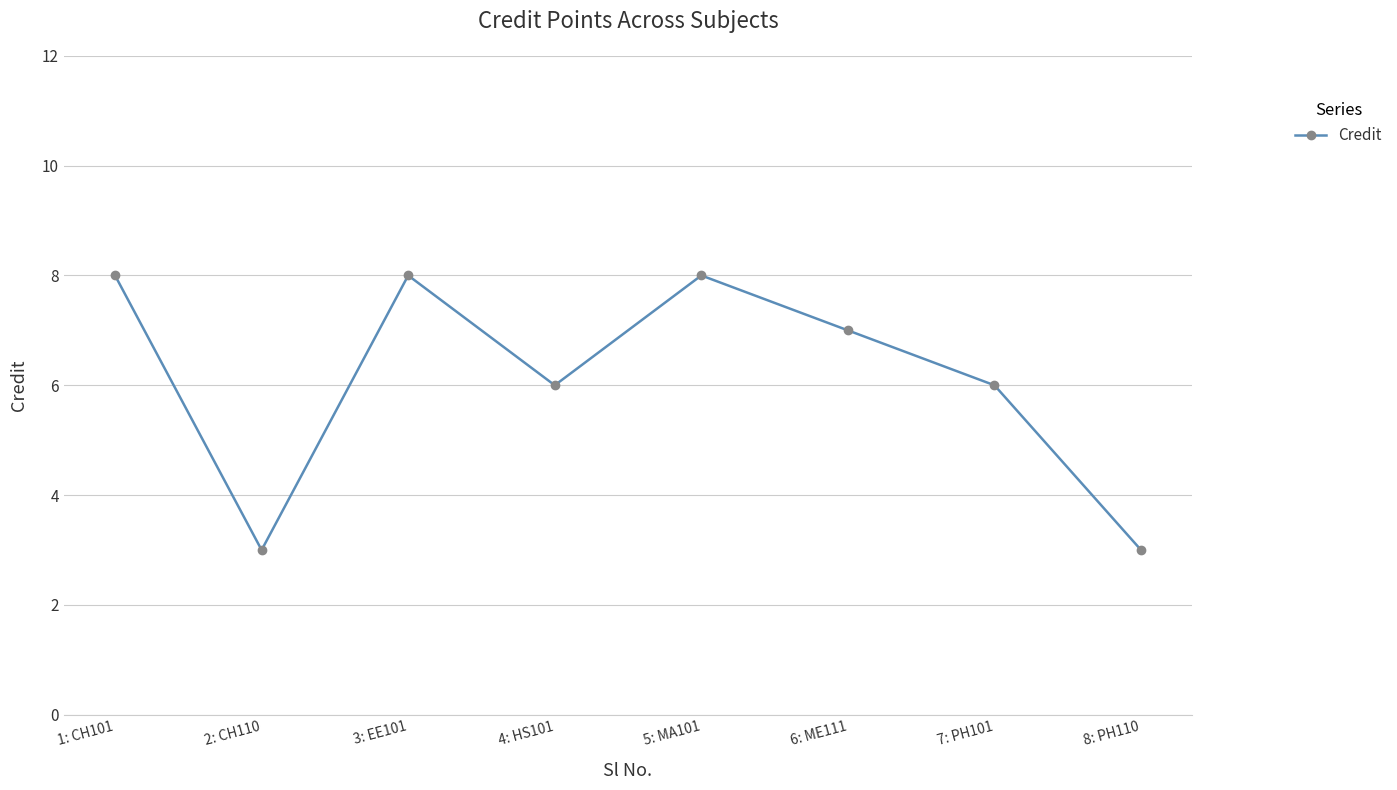

Is it true that the value at 2: CH110 is 3?

True